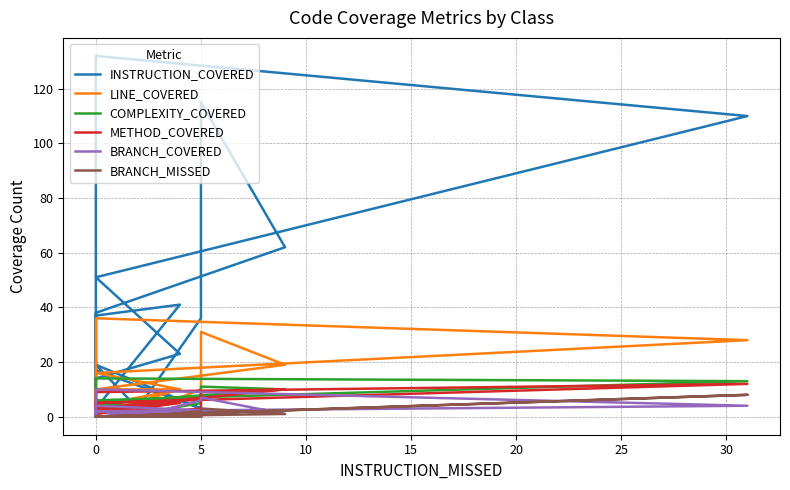

True or false: BRANCH_COVERED and INSTRUCTION_COVERED cross at least once.

False